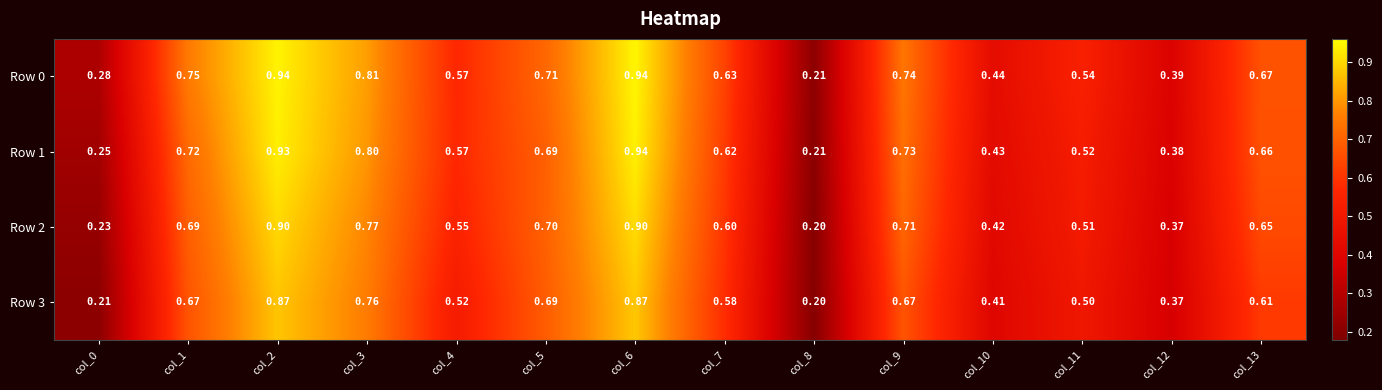

Is the value of Row 1 at col_2 greater than the value of Row 2 at col_8?

Yes